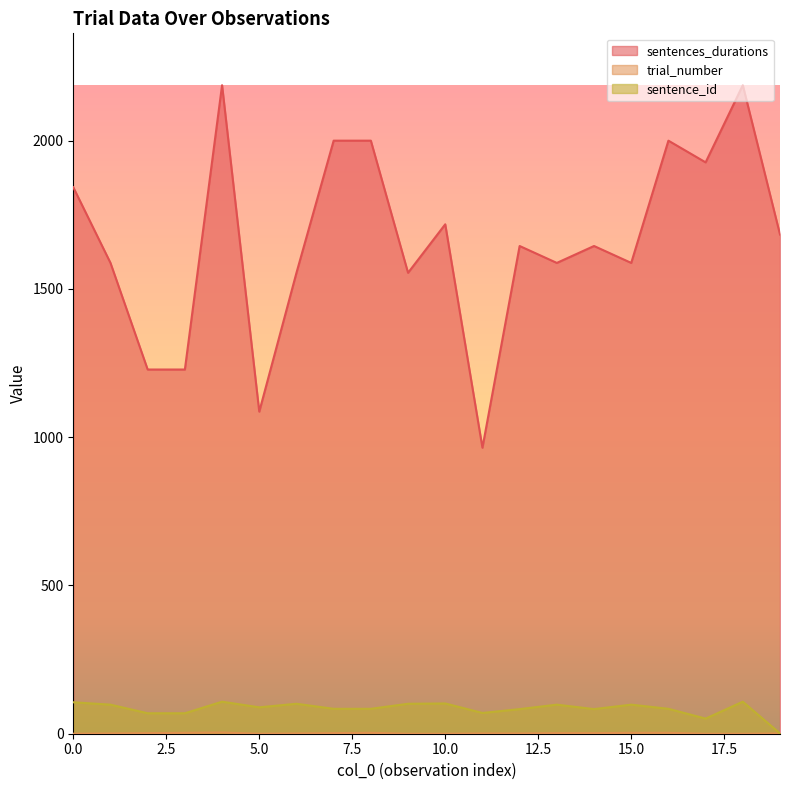

Which series changed the most between 3 and 16?

sentences_durations